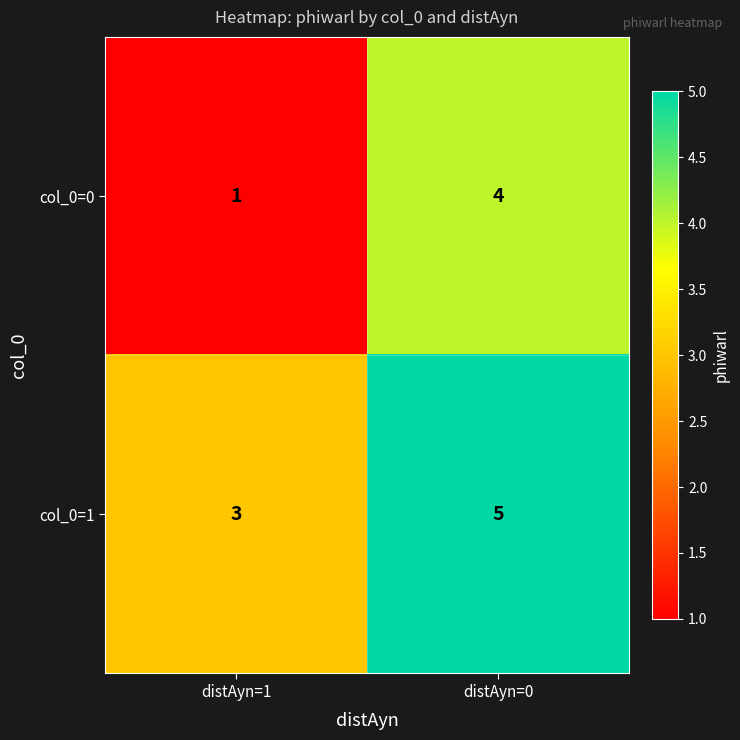

What is the spread (max minus min) of values at distAyn=0?

1